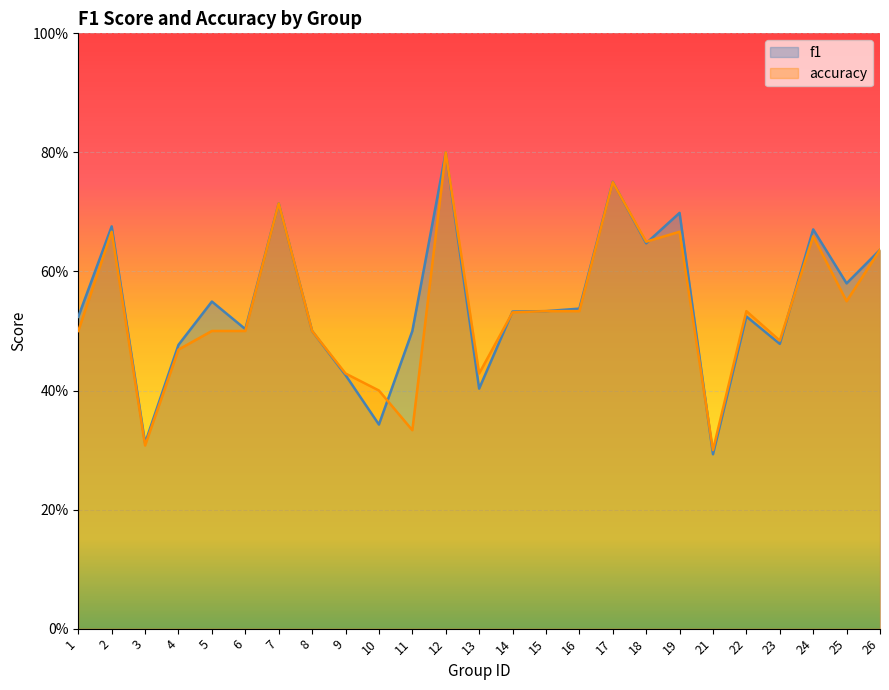

Reading right to left, extract all data points from this chart.

f1: 26=0.6	25=0.6	24=0.7	23=0.5	22=0.5	21=0.3	19=0.7	18=0.6	17=0.8	16=0.5	15=0.5	14=0.5	13=0.4	12=0.8	11=0.5	10=0.3	9=0.4	8=0.5	7=0.7	6=0.5	5=0.5	4=0.5	3=0.3	2=0.7	1=0.5
accuracy: 26=0.6	25=0.6	24=0.7	23=0.5	22=0.5	21=0.3	19=0.7	18=0.7	17=0.8	16=0.5	15=0.5	14=0.5	13=0.4	12=0.8	11=0.3	10=0.4	9=0.4	8=0.5	7=0.7	6=0.5	5=0.5	4=0.5	3=0.3	2=0.7	1=0.5